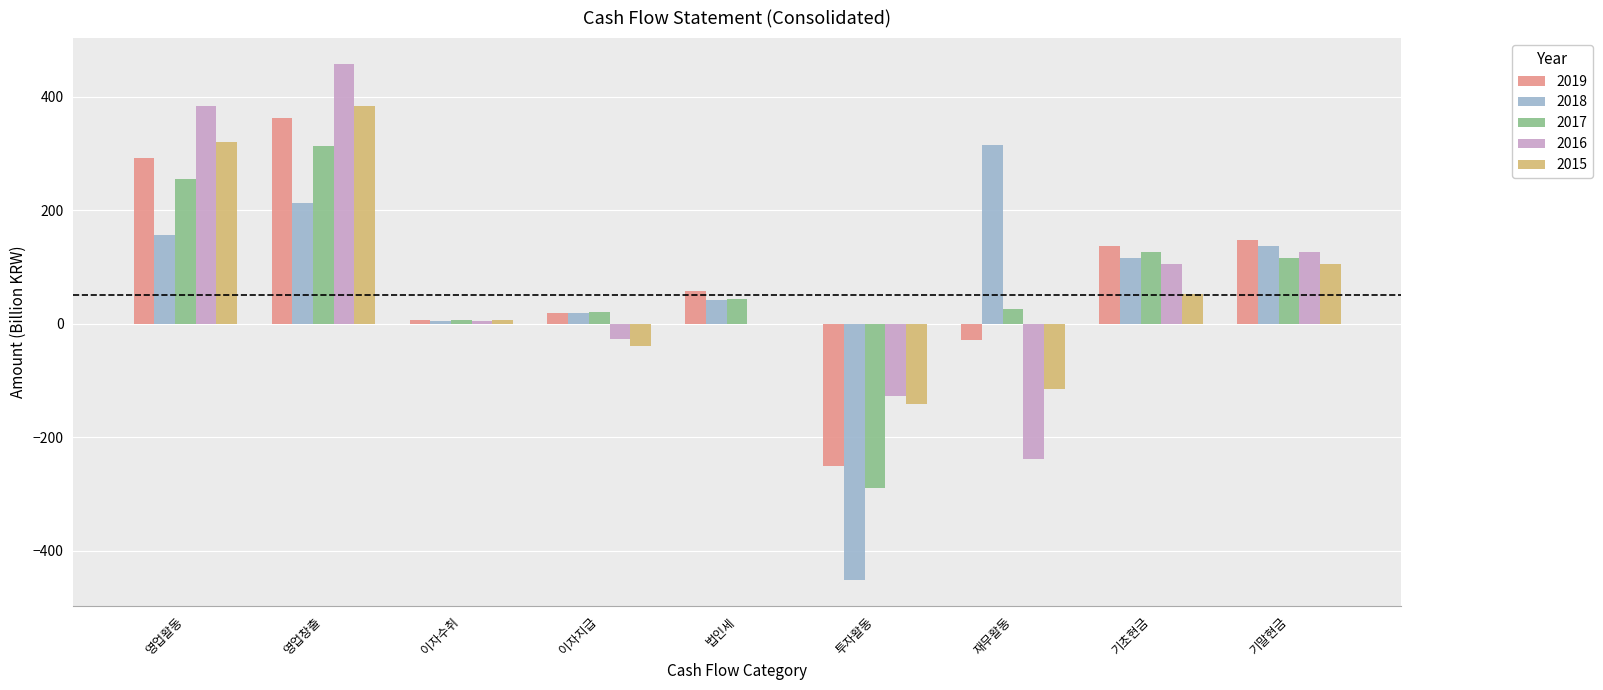

What is the sum of all 2015 values?

571.4